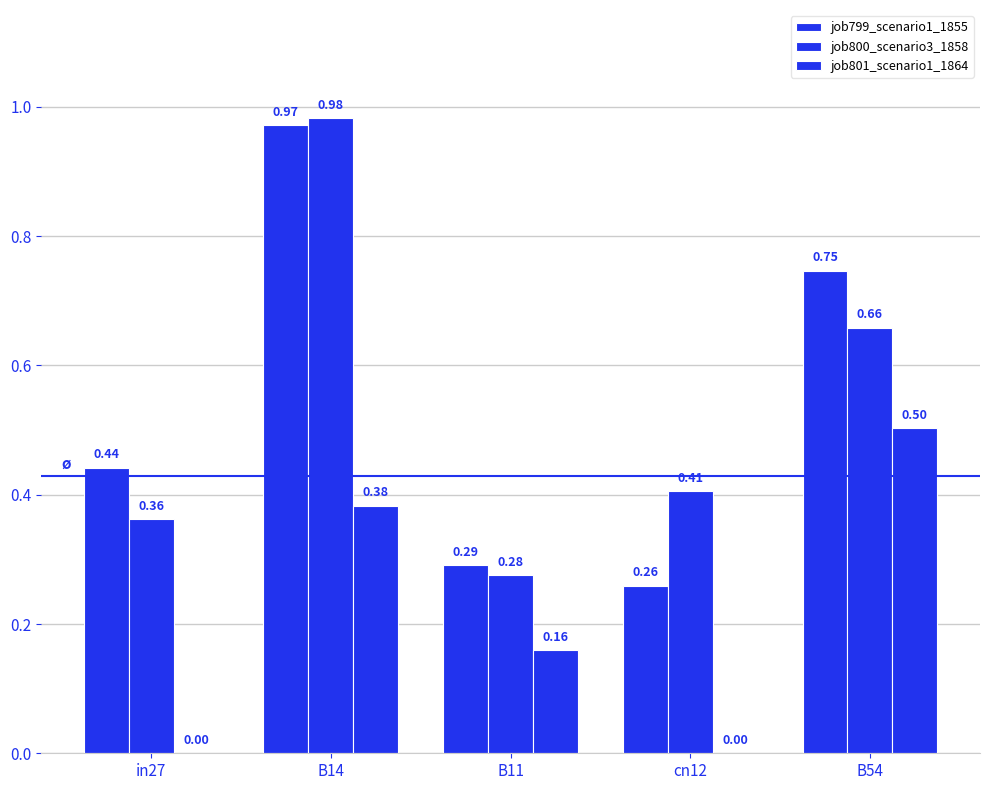

Which series has the largest total across all categories?

job799_scenario1_1855